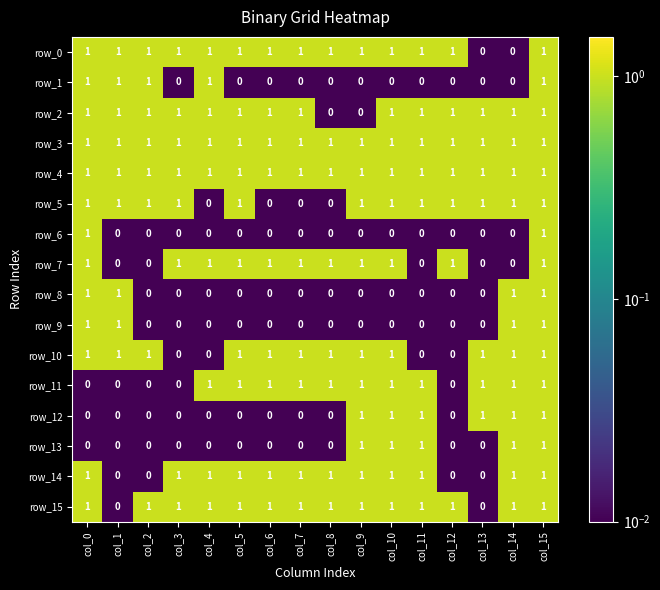

At which category is the sum across all series the highest?

col_15